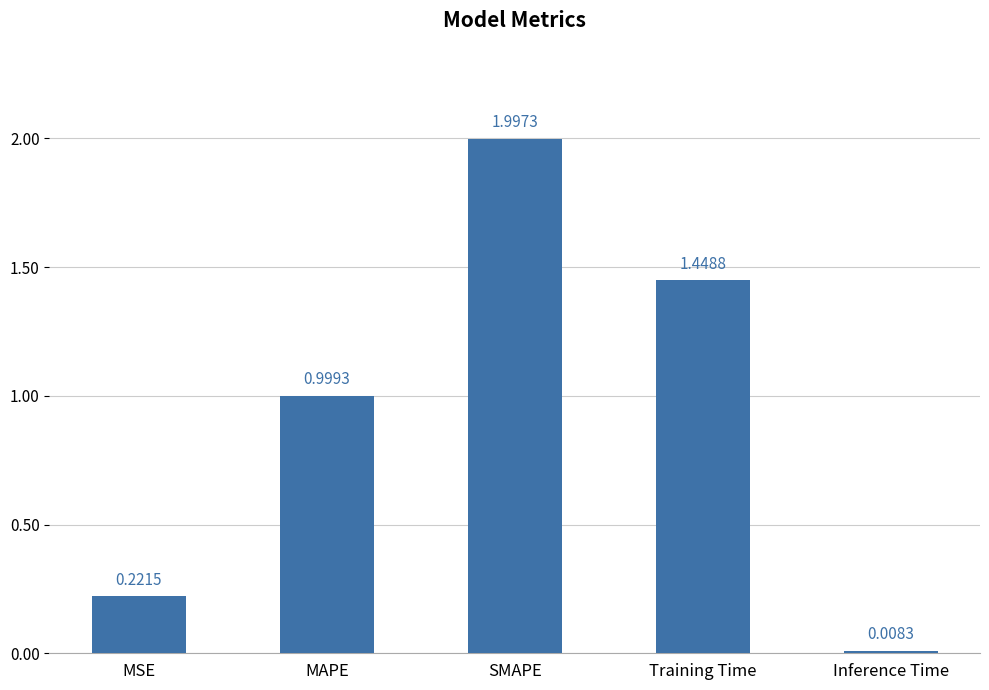

What is the average value?

0.9